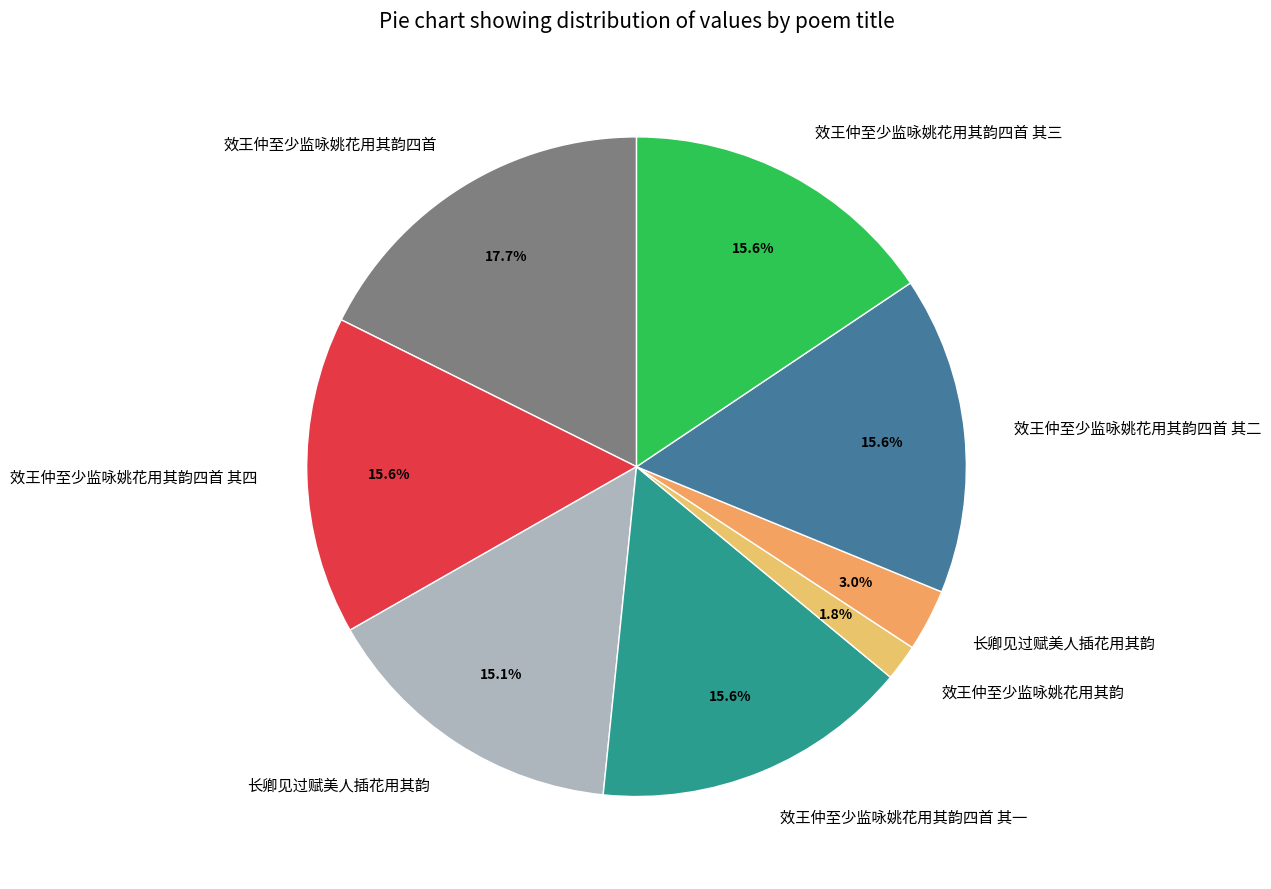

Is there a majority slice in this chart?

No